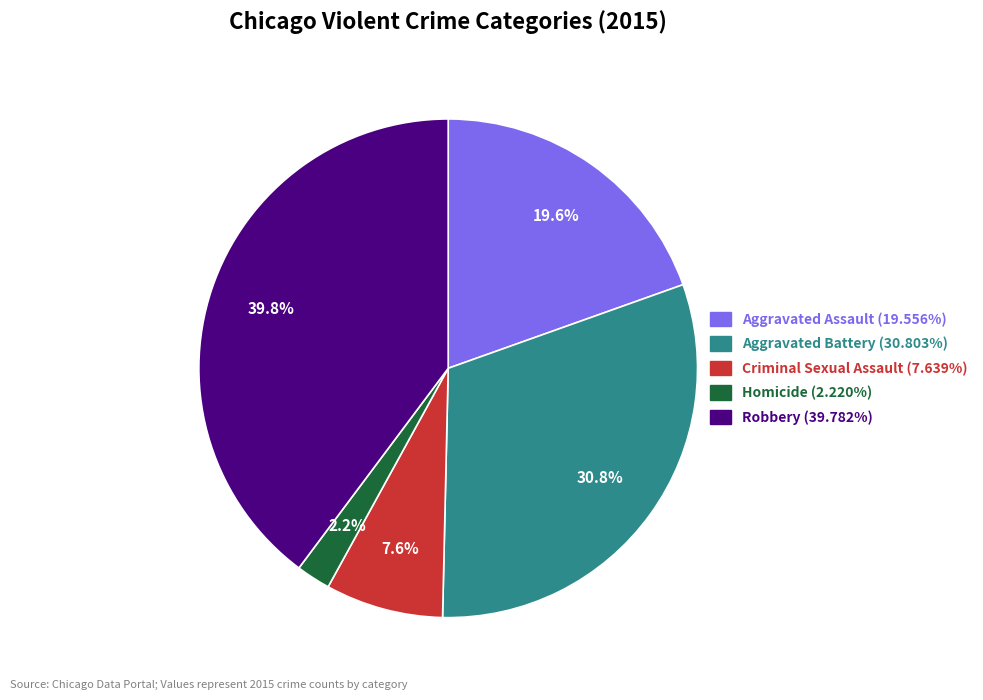

Rank the categories by value from lowest to highest.

Homicide, Criminal Sexual Assault, Aggravated Assault, Aggravated Battery, Robbery